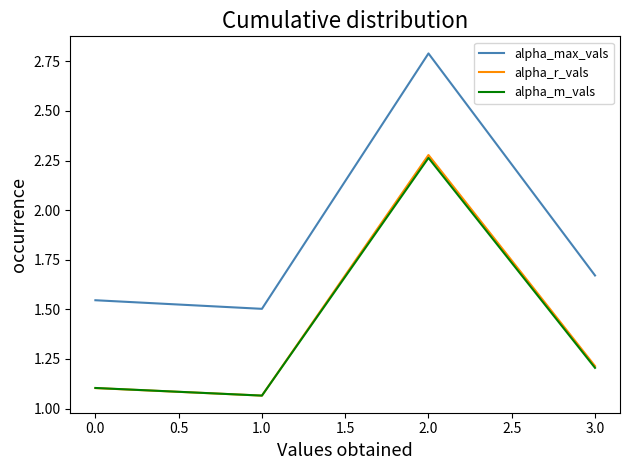

Which series has the largest range (max minus min)?

alpha_max_vals